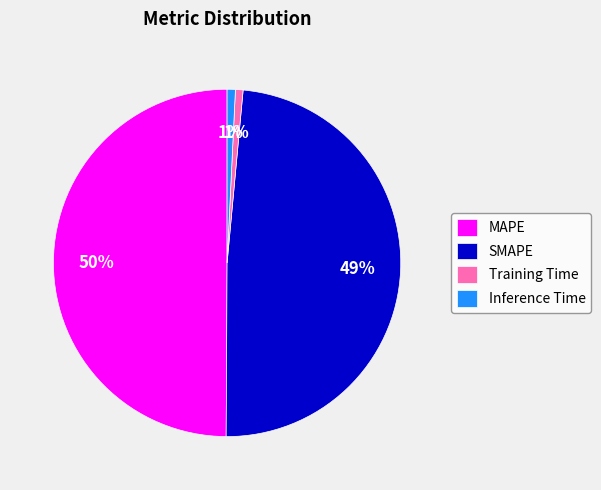

Which has a higher value, SMAPE or Training Time?

SMAPE